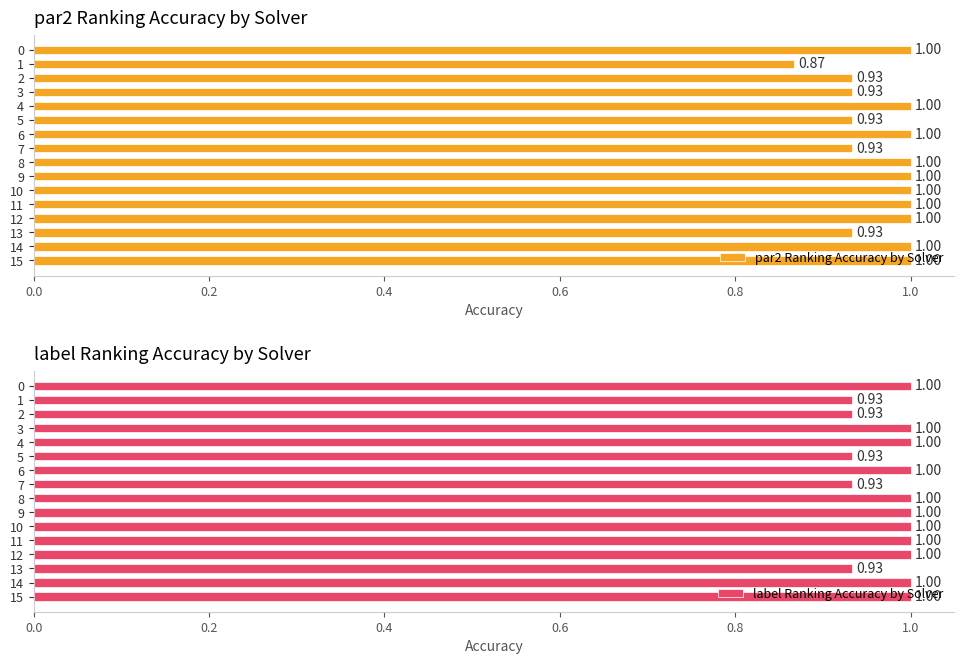

The par2 Ranking Accuracy by Solver series shows 0.3 at 3. True or false?

False